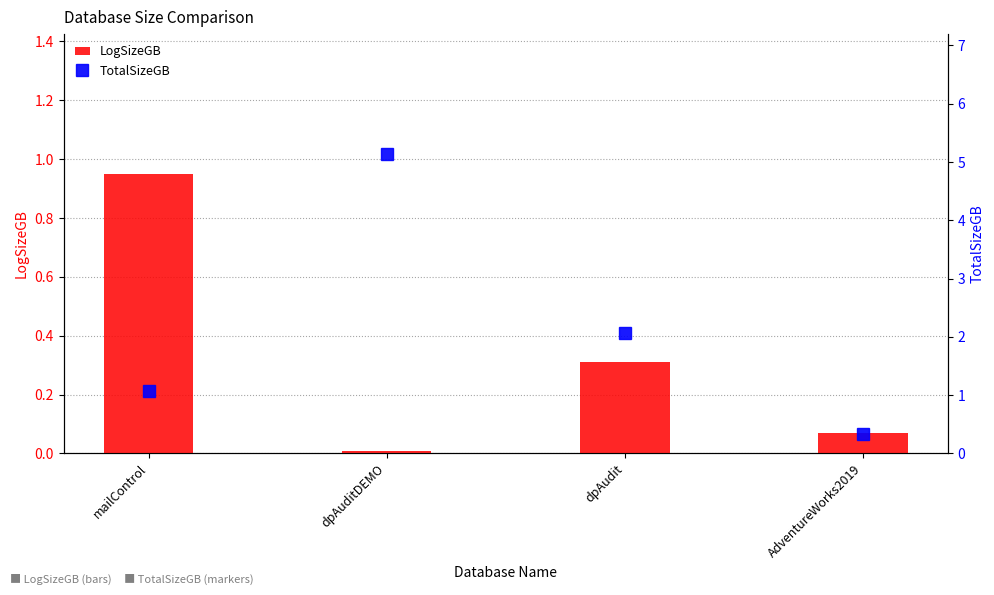

At which label does TotalSizeGB first exceed 2?

dpAuditDEMO